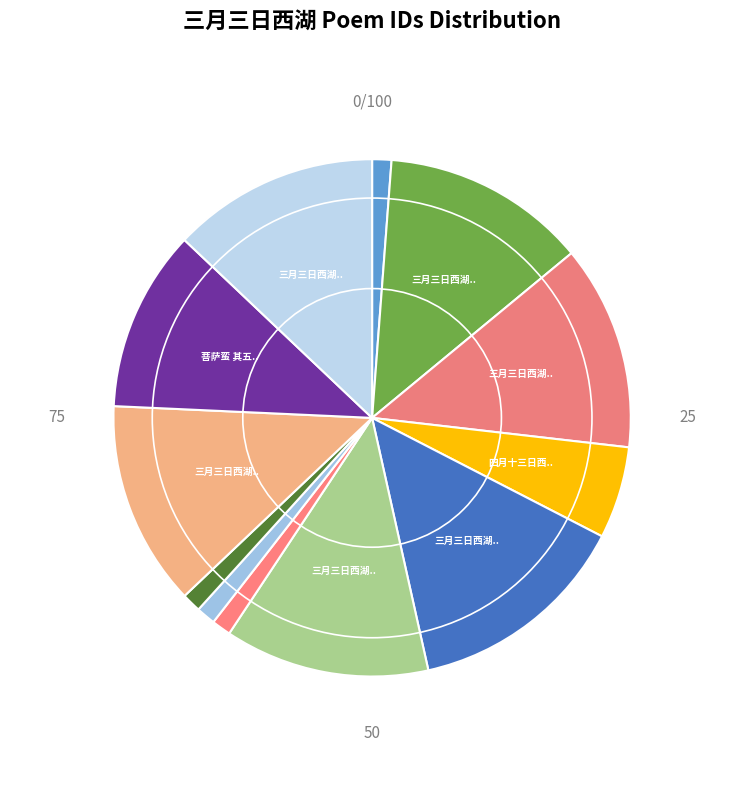

Count the number of slices in the pie.

12